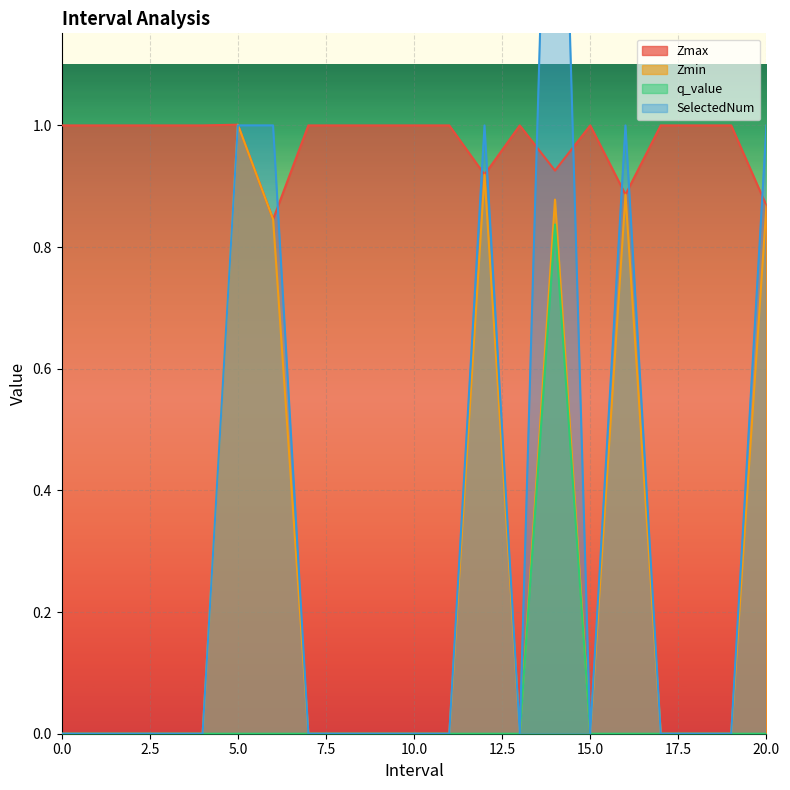

What is the sum of the Zmin values at 4 and 6?

0.8